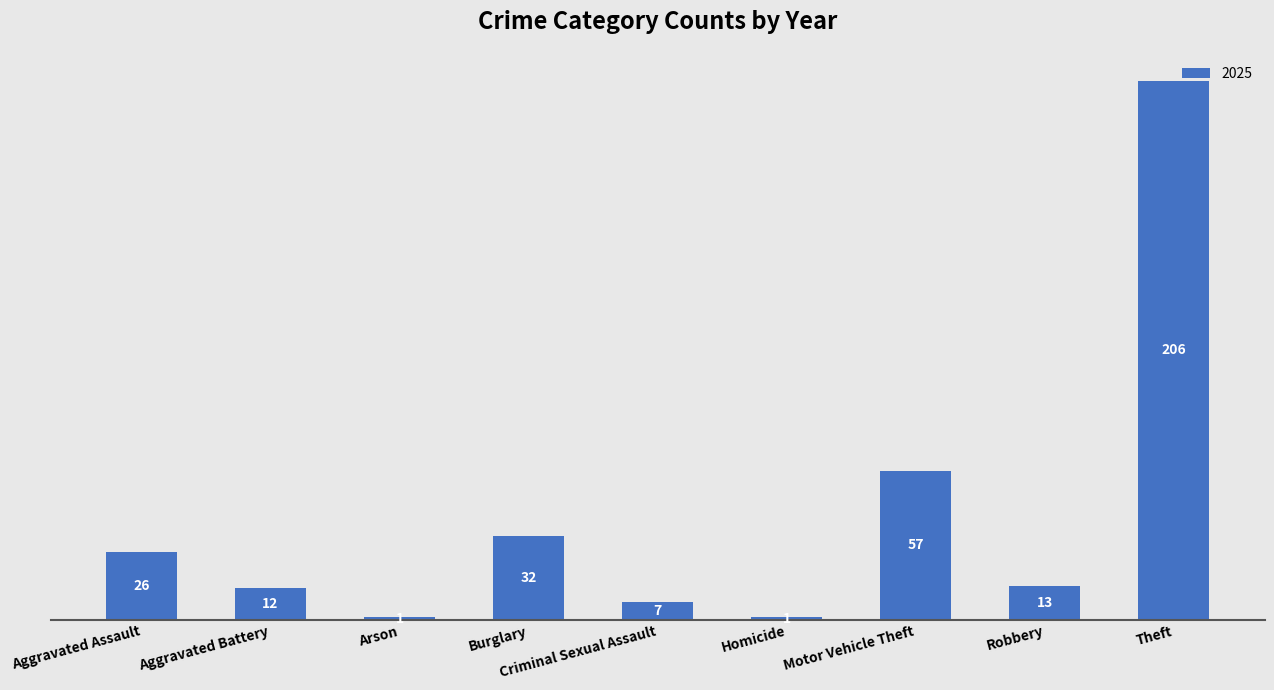

How many data points does each series have?

9